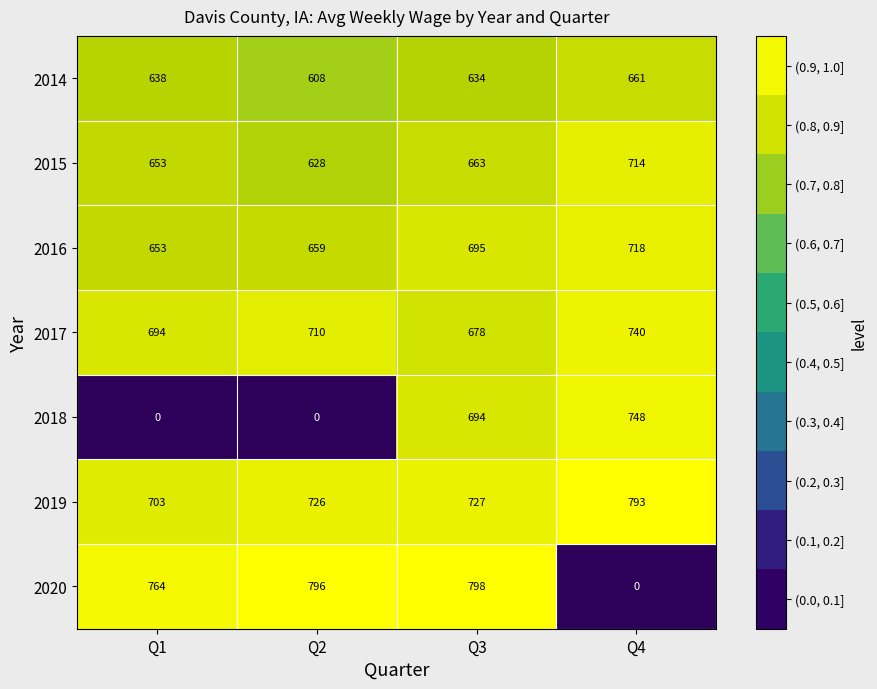

What is the sum of all 2015 values?

2658